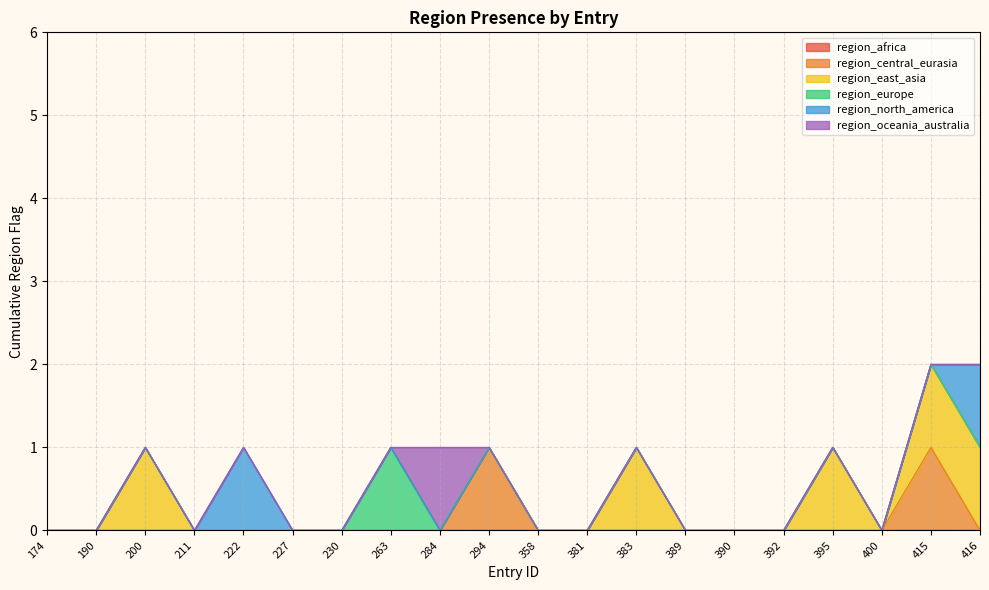

True or false: region_africa and region_east_asia intersect in this chart.

False